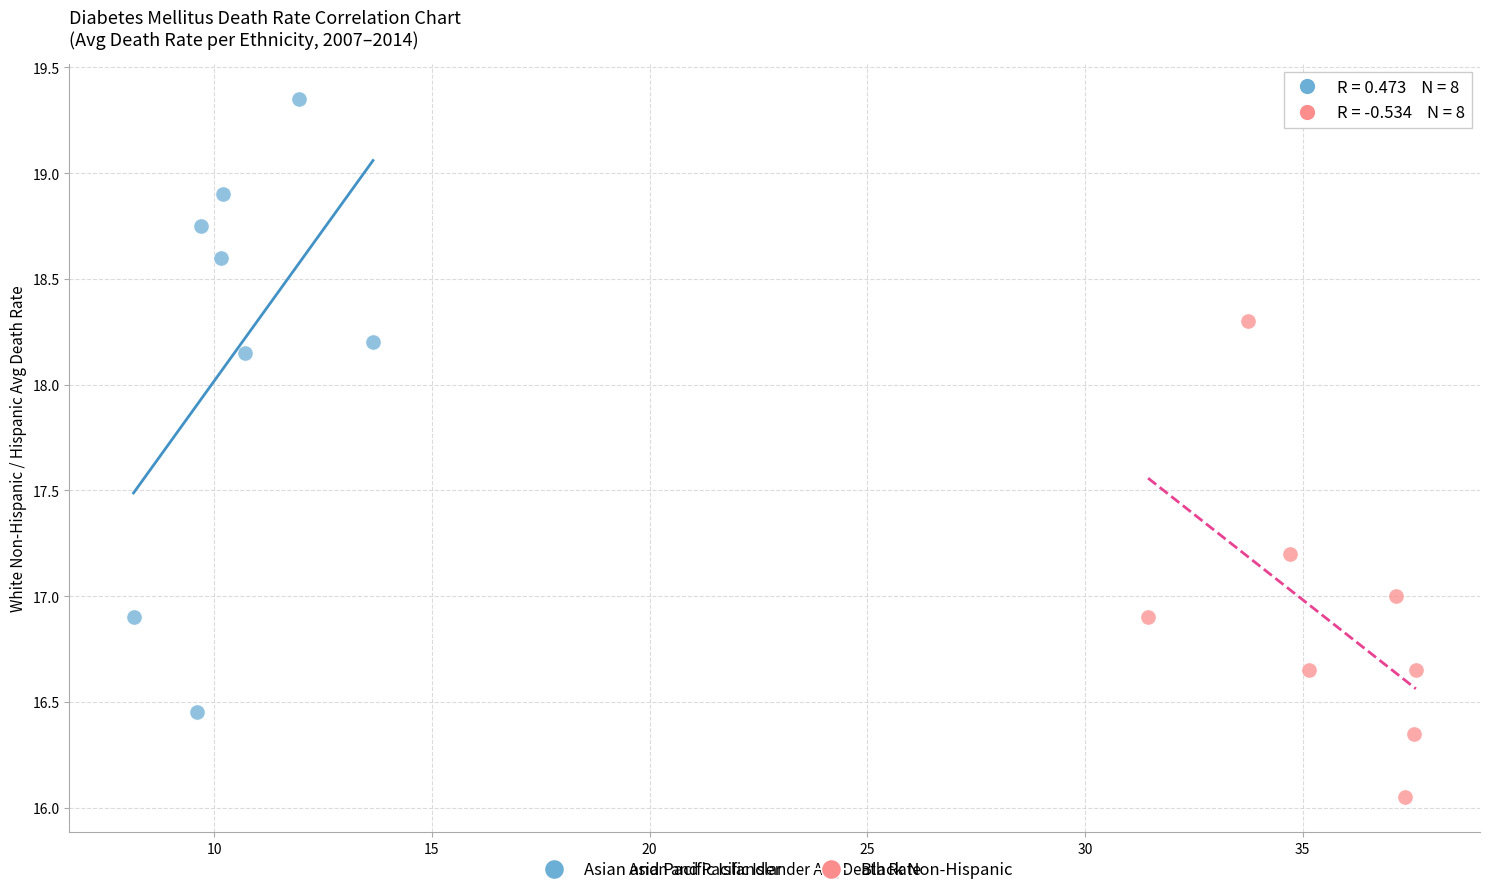

Which series reaches the minimum Y coordinate?

Black Non-Hispanic